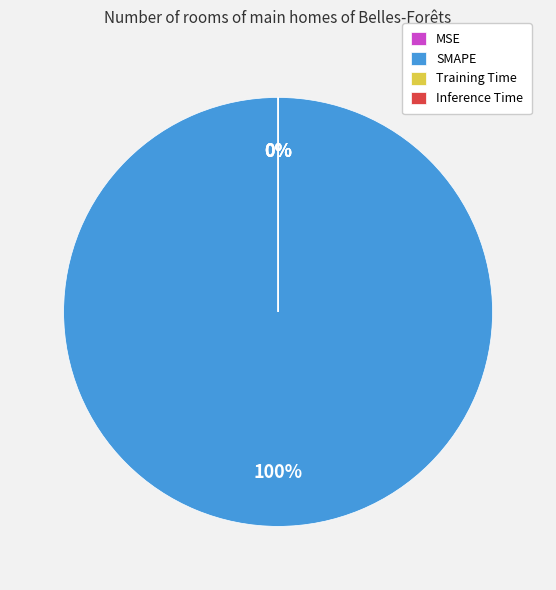

How many segments does this pie chart have?

4